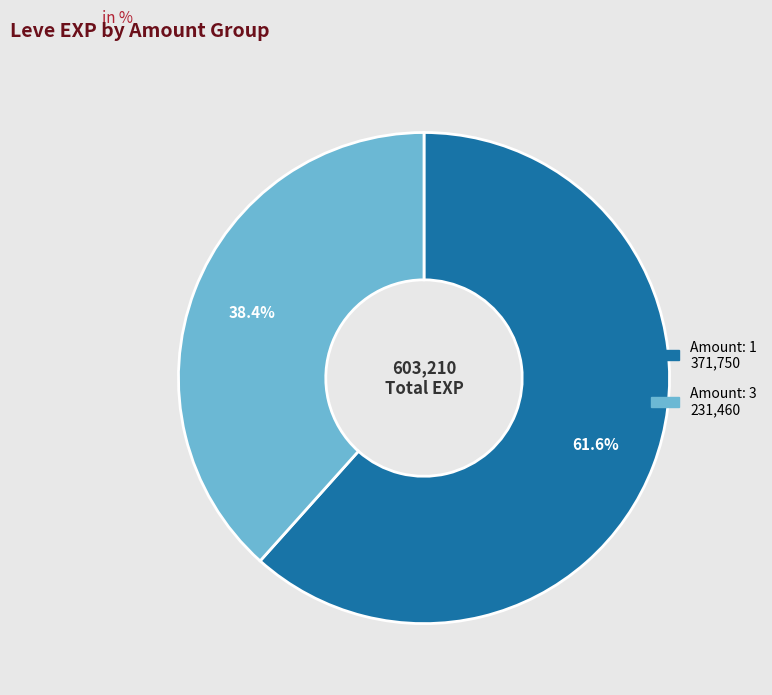

How many slices are in this pie chart?

2